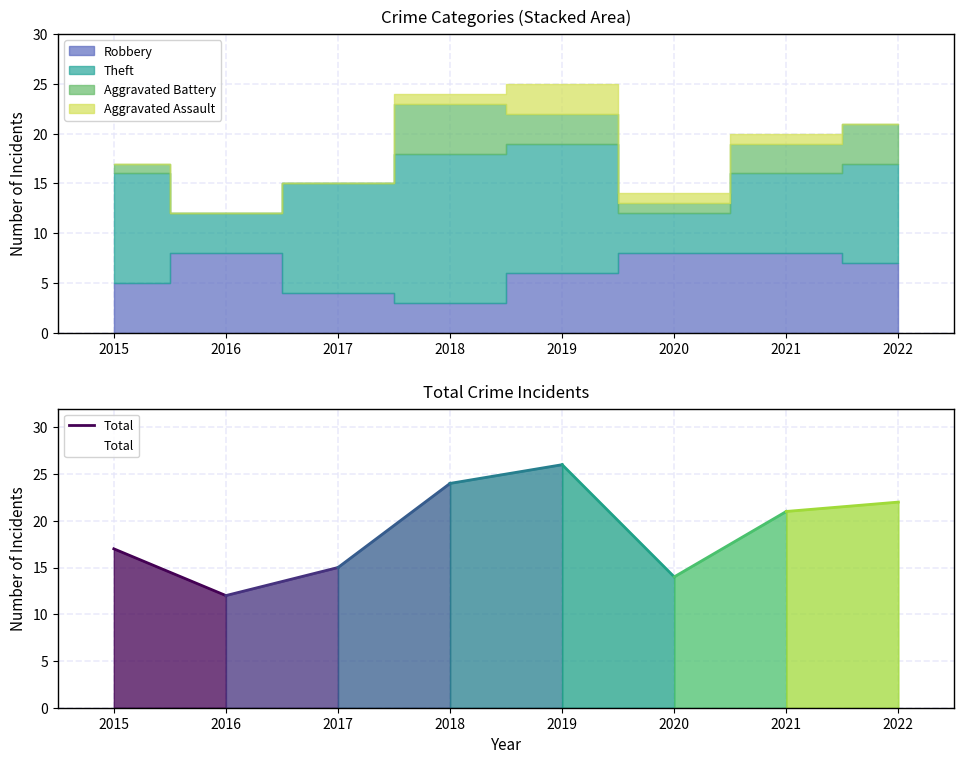

What is the difference between the maximum and minimum values?

5